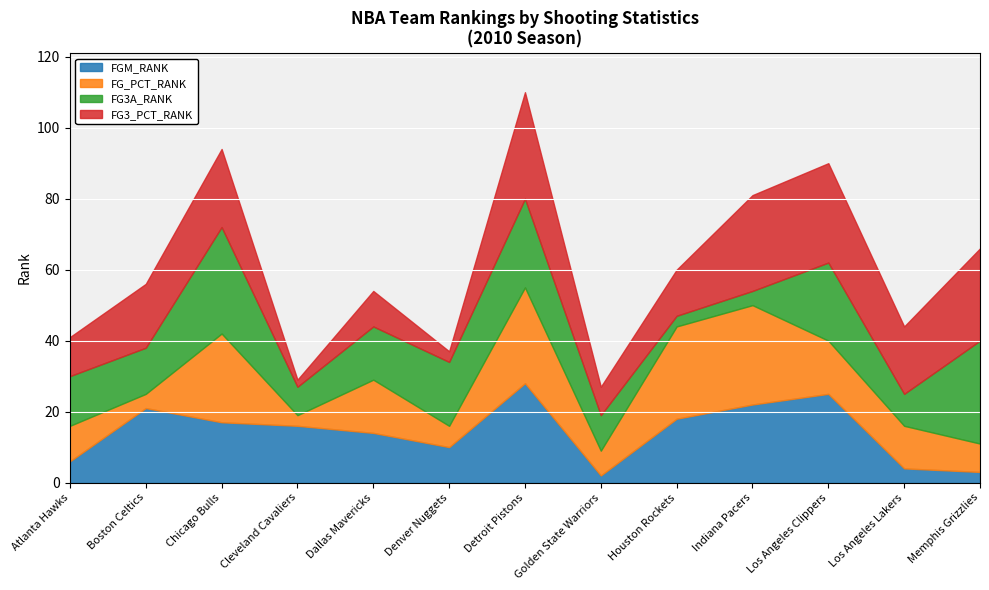

In FG3_PCT_RANK, how many points are higher than both neighbors (excluding endpoints)?

4